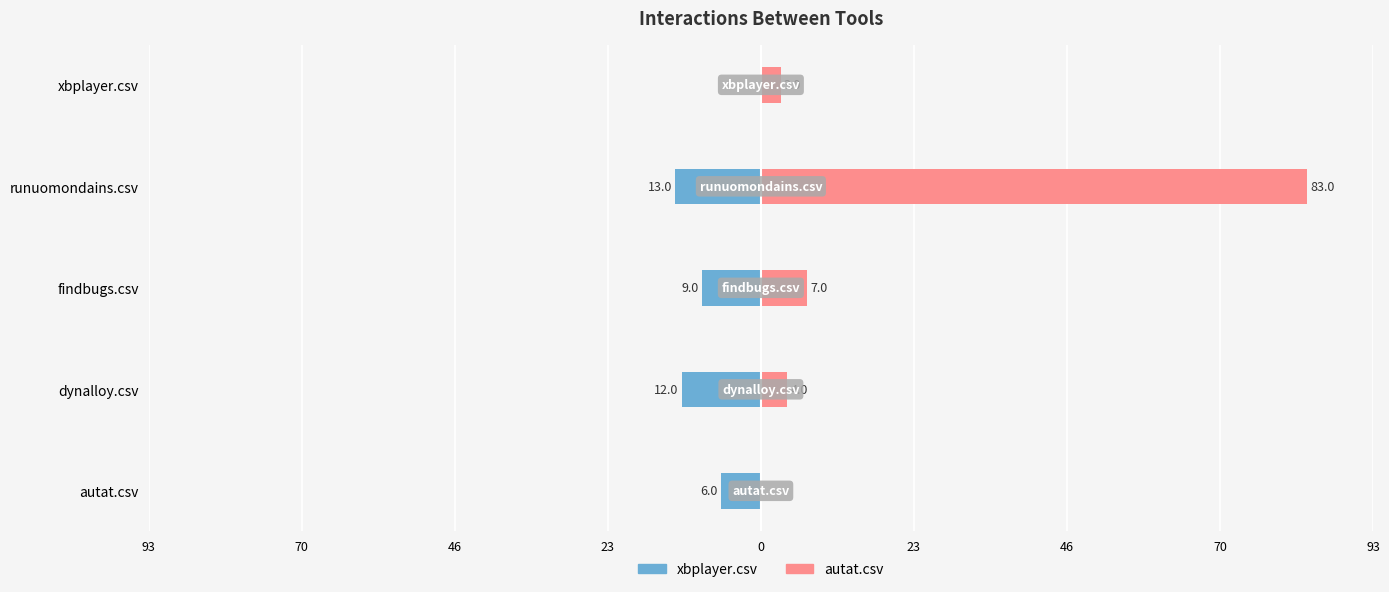

How many categories are shown in the chart?

5